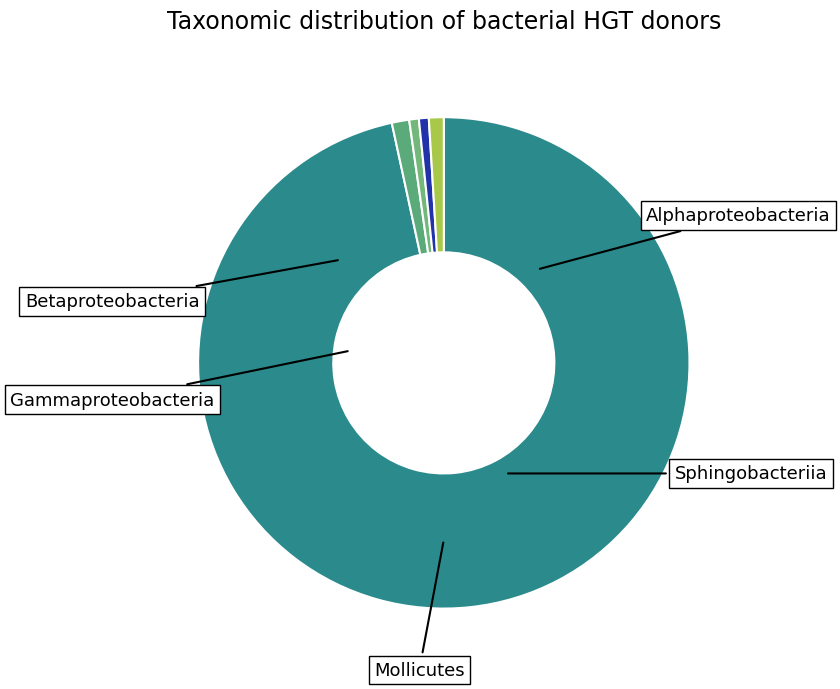

How many segments does this pie chart have?

5